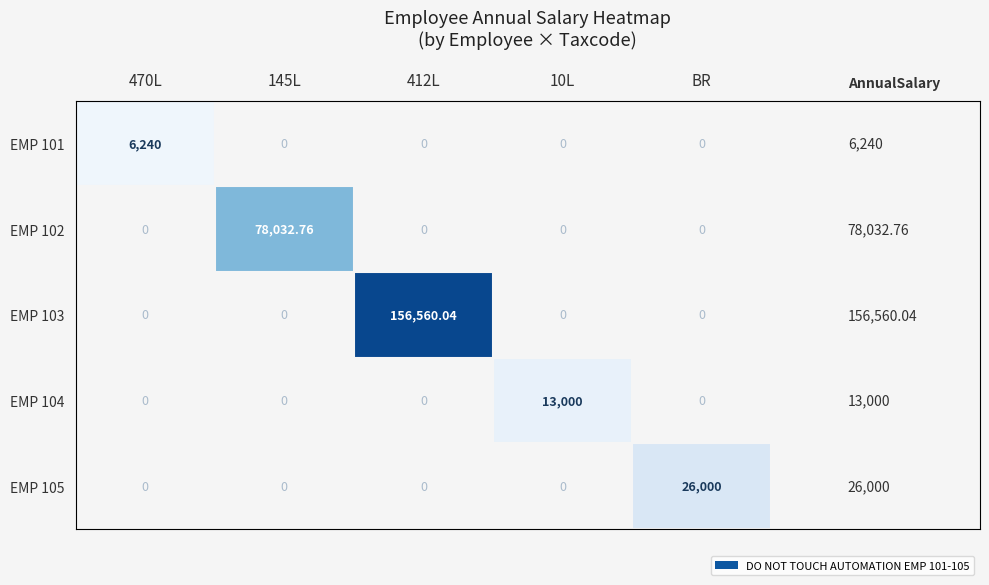

What is the total value across all series at 470L?

6240.0